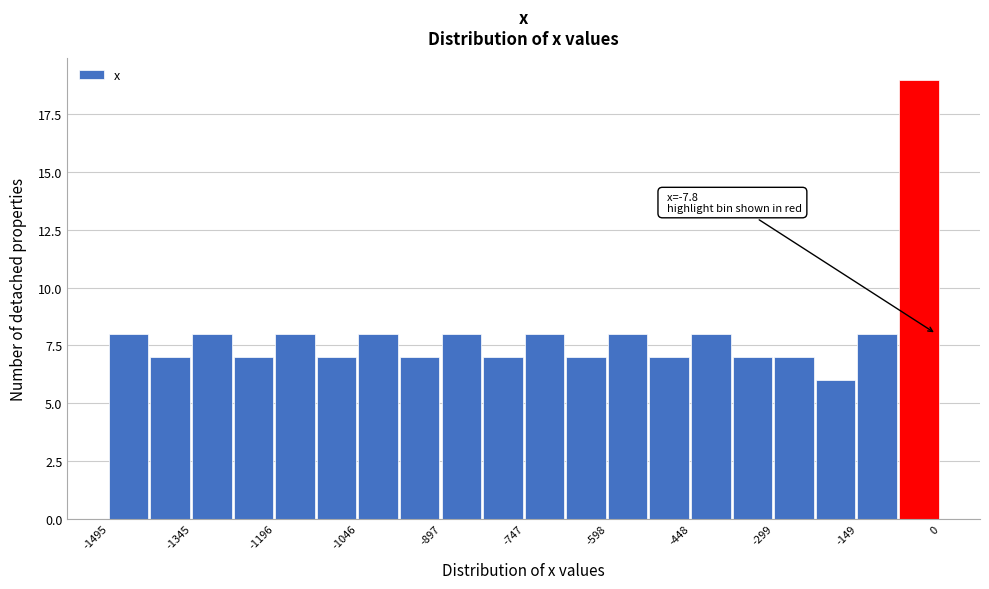

Read against the x-axis, roughly where is the centre of the tallest bar?

-40